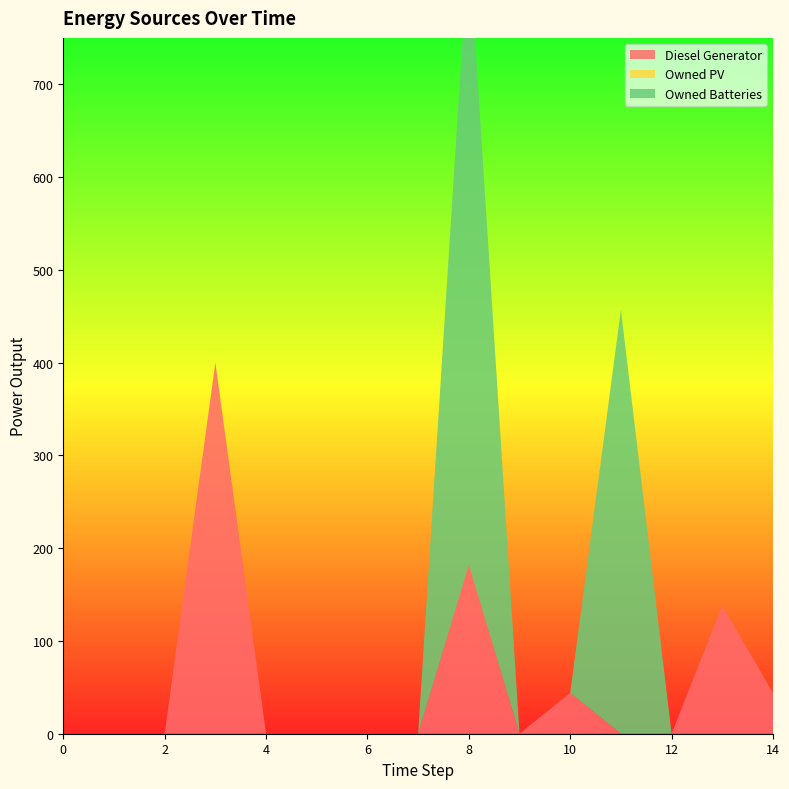

Reading left to right, transcribe all the data shown in this chart.

Diesel Generator: 0=0	1=0	2=0	3=400	4=0	5=0	6=0	7=0	8=182	9=0	10=44	11=0	12=0	13=138	14=44
Owned PV: 0=0	1=0	2=0	3=0	4=0	5=0	6=0	7=0	8=0	9=0	10=0	11=0	12=0	13=0	14=0
Owned Batteries: 0=0	1=0	2=0	3=0	4=0	5=0	6=0	7=0	8=672	9=0	10=0	11=457	12=0	13=0	14=0